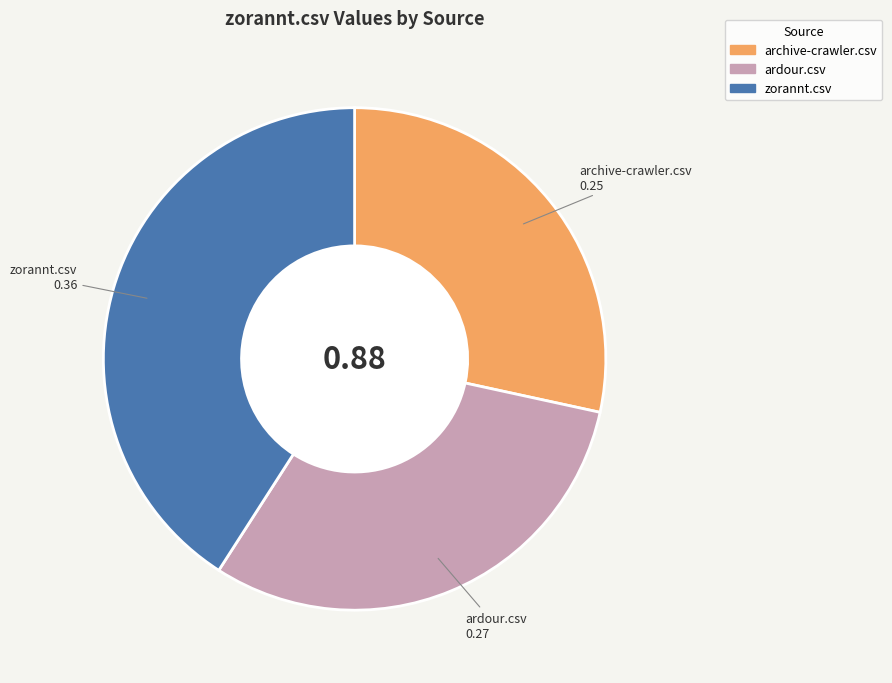

Is there any slice that represents more than half of the pie?

No